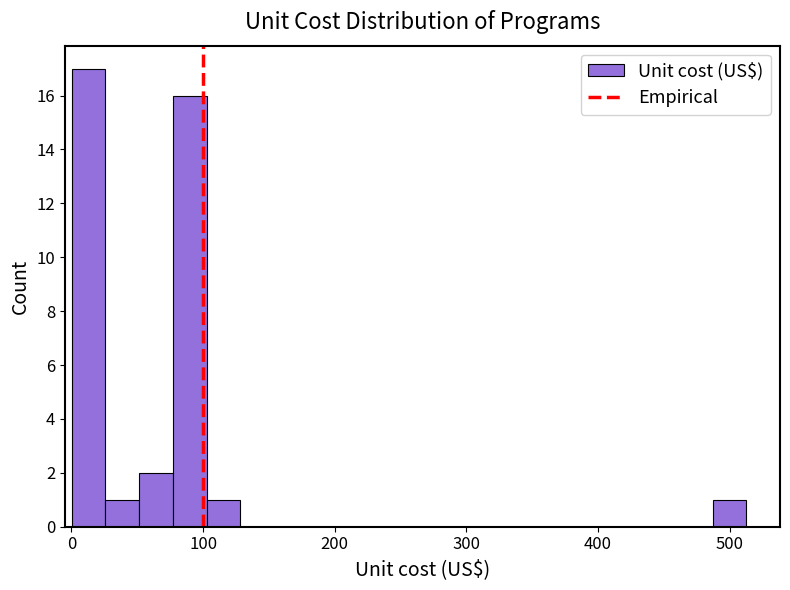

Around what value on the x-axis is the tallest bar? Give the approximate position of its centre, as read against the axis.

10